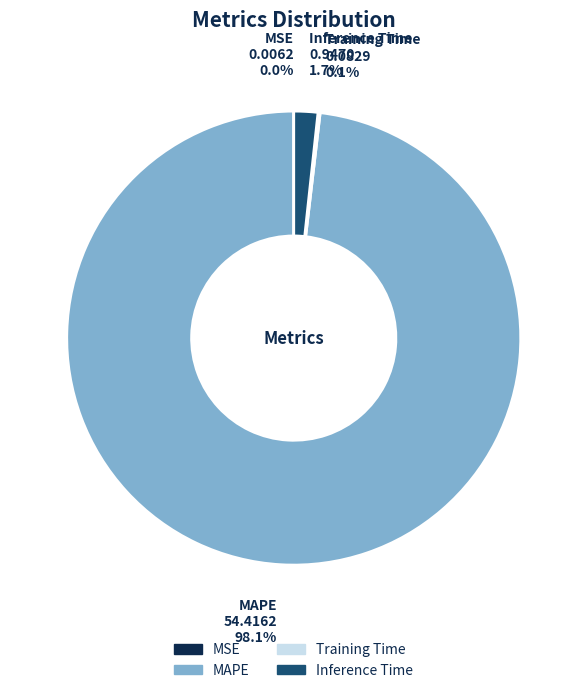

Which has a higher value, MAPE or Inference Time?

MAPE